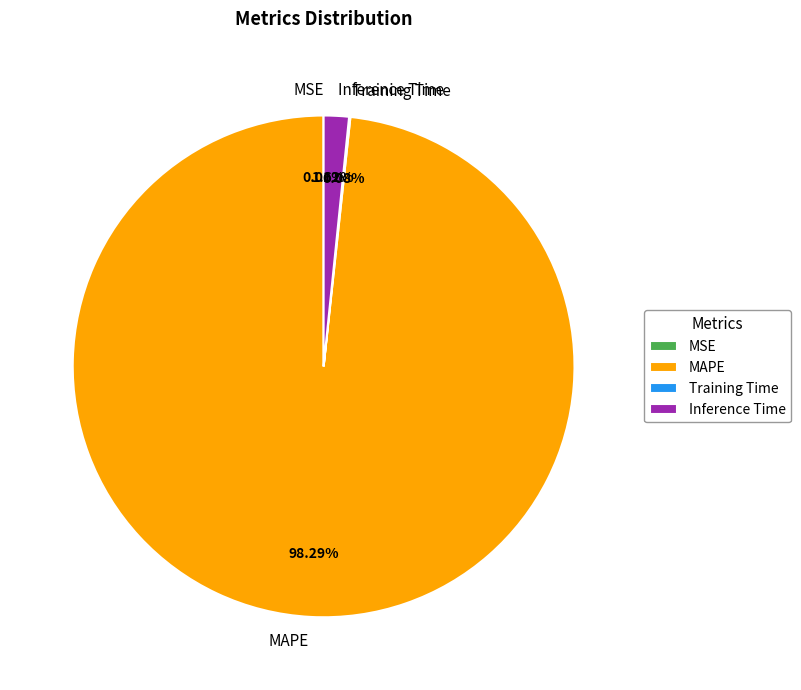

What portion of the pie excludes MAPE?

1.7%